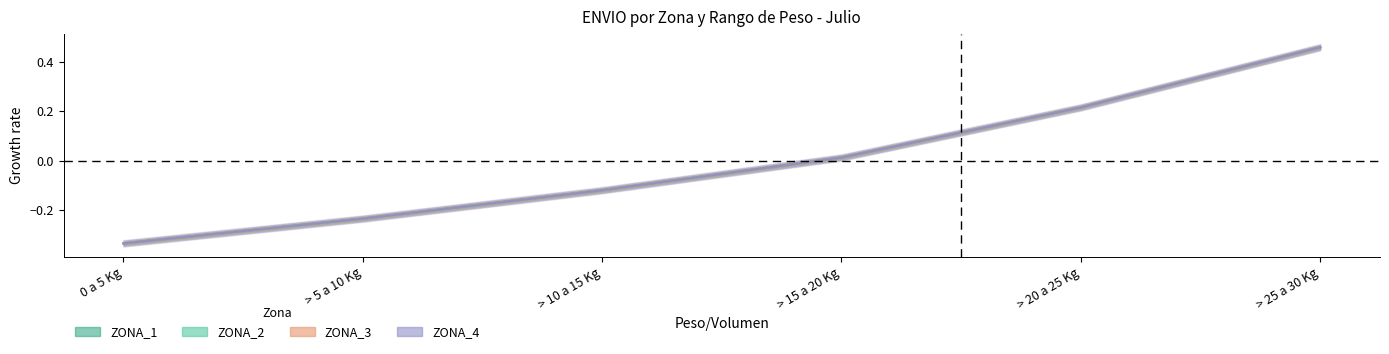

How many times do ZONA_1 and ZONA_2 cross each other?

3